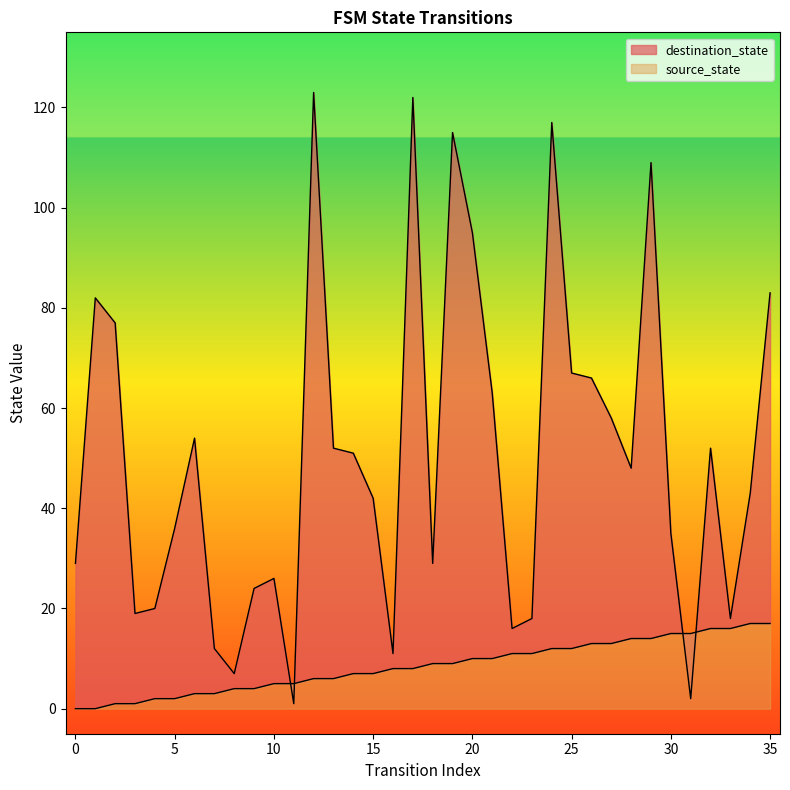

True or false: destination_state and source_state cross at least once.

True